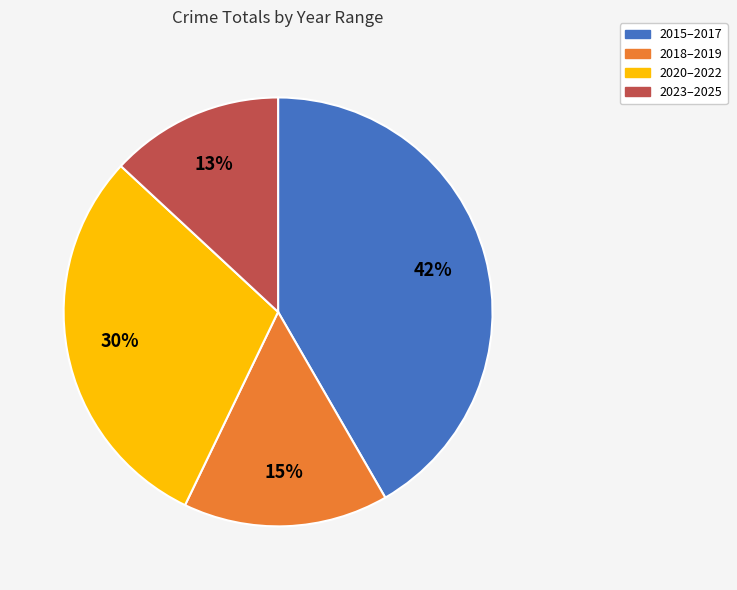

How many segments does this pie chart have?

4